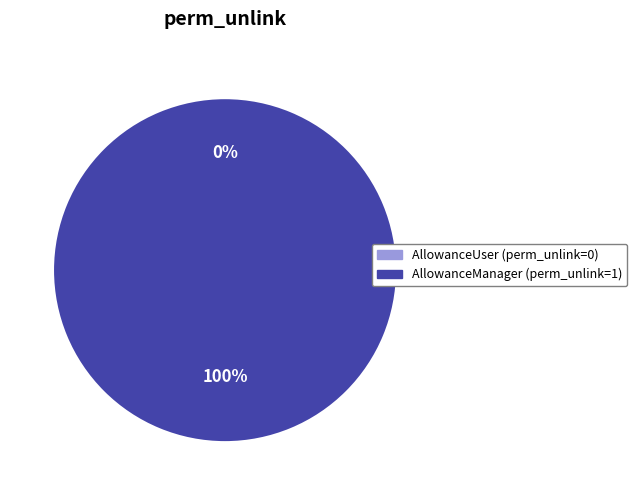

Is it true that access_allowance_user is 0% of the pie?

True